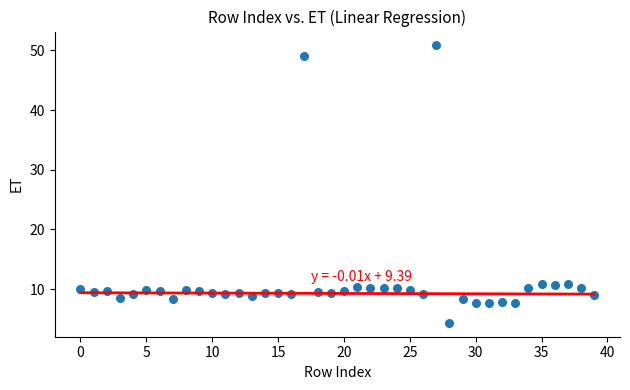

What is the range of Y values (max minus min)?

46.5